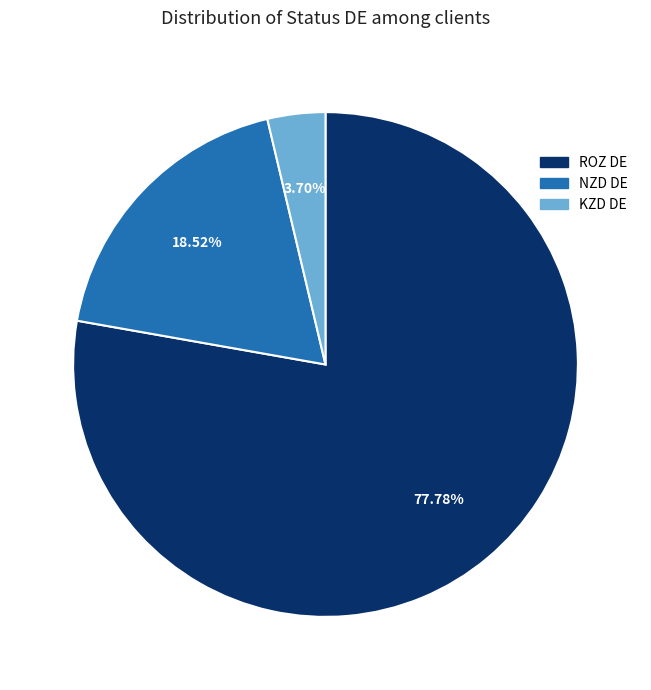

To the nearest percent, what portion does NZD DE represent?

19%